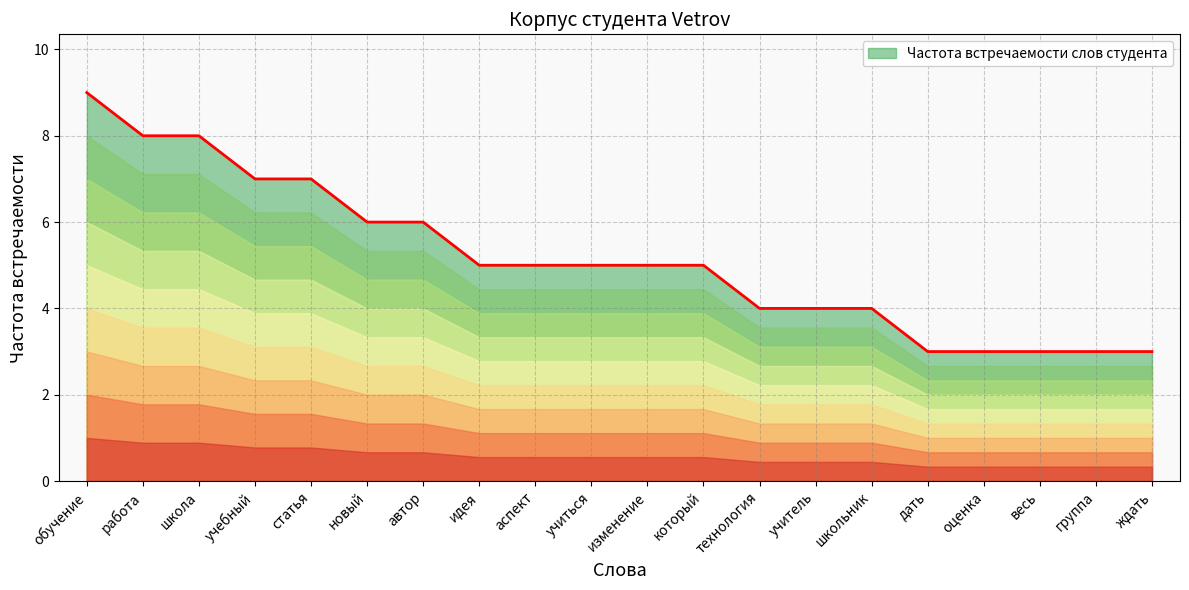

What is the minimum value shown in the chart?

3